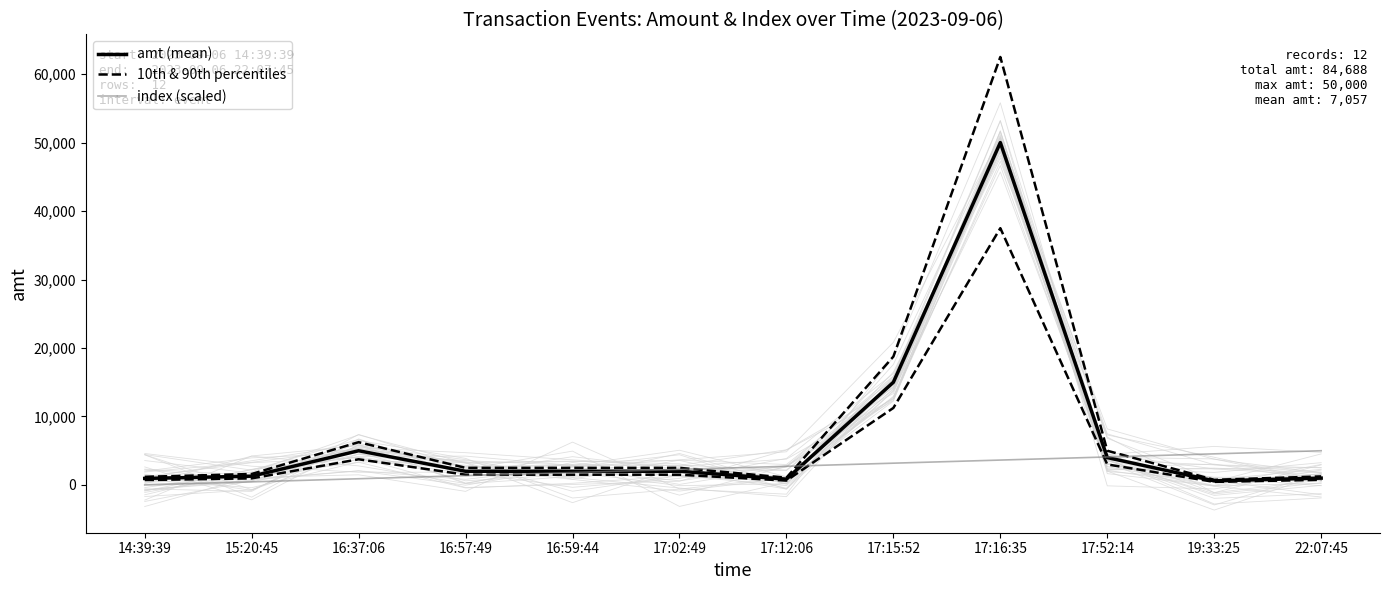

What is the difference between the amt (mean) values at 16:59:44 and 22:07:45?

1000.0